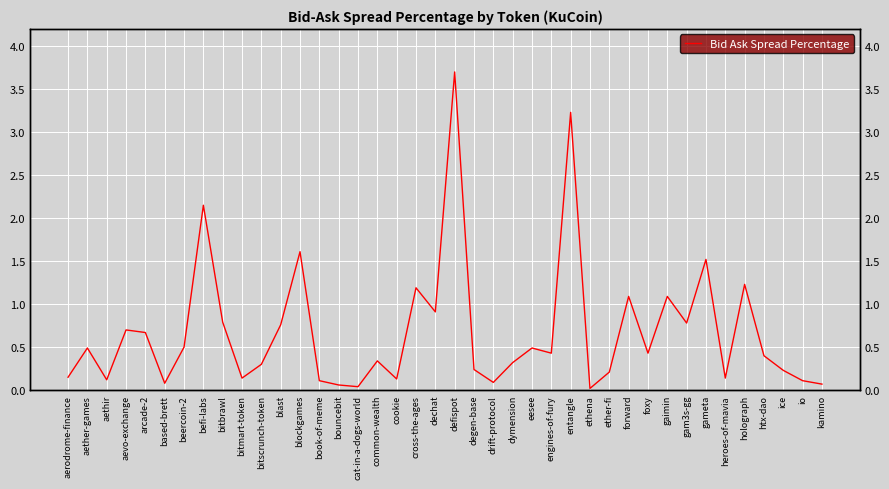

What is the average value?

0.7